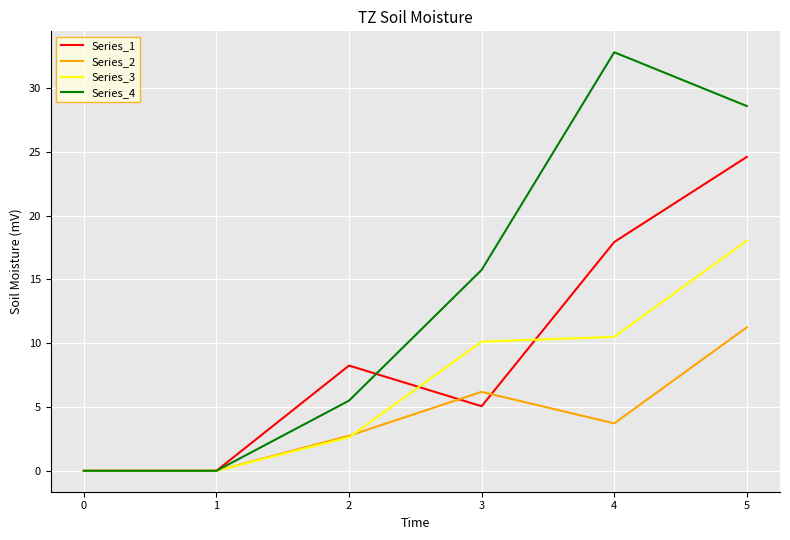

What is the sum of all Series_2 values?

23.9